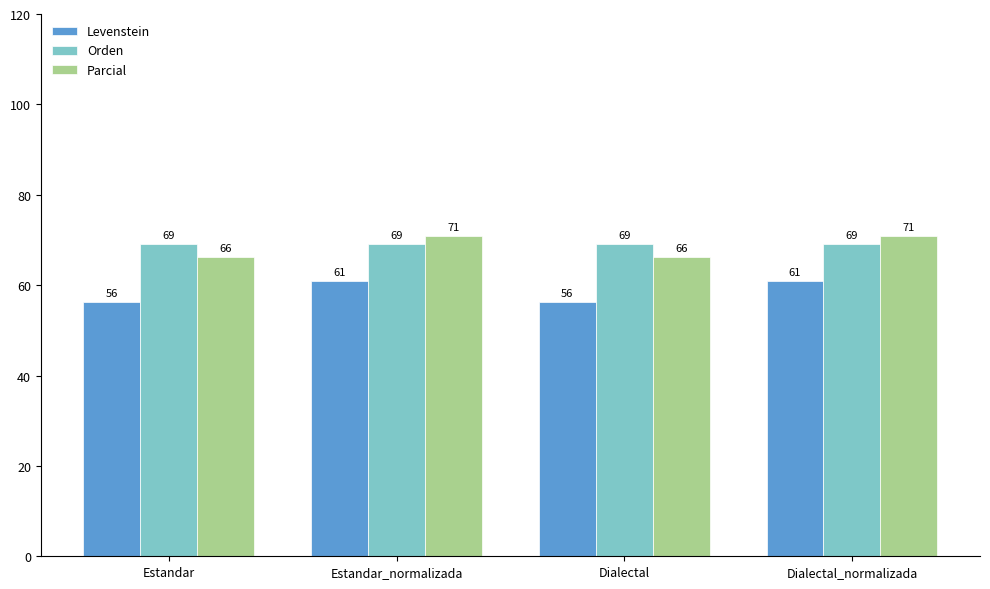

What is the total value across all series at Dialectal?

191.6